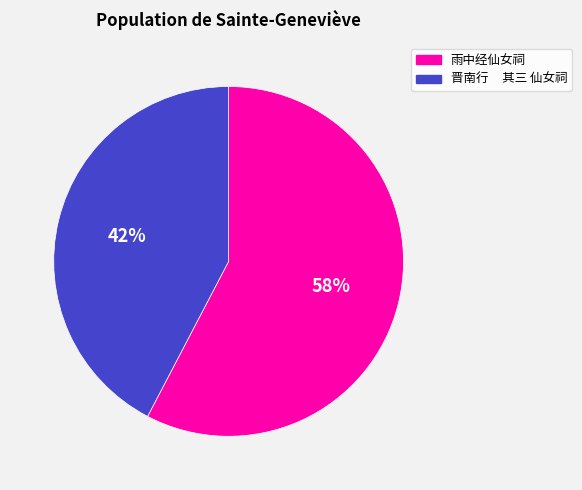

The 雨中经仙女祠 slice represents 58% of the pie. True or false?

True